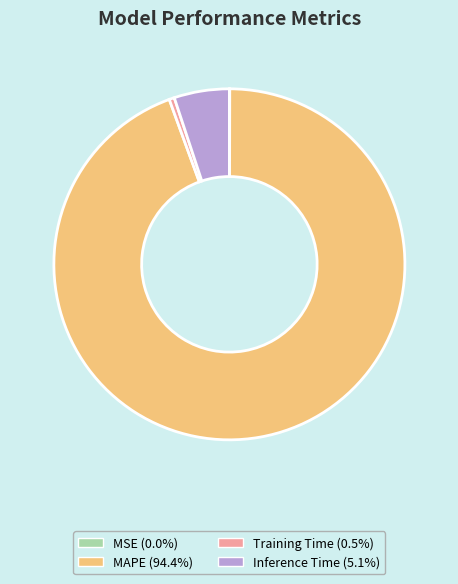

Is there any slice that represents more than half of the pie?

Yes